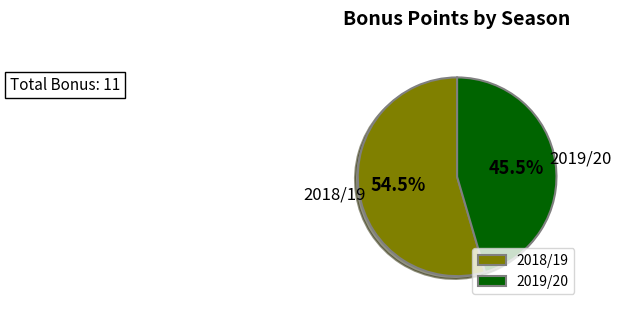

Rank the categories by value from lowest to highest.

2019/20, 2018/19